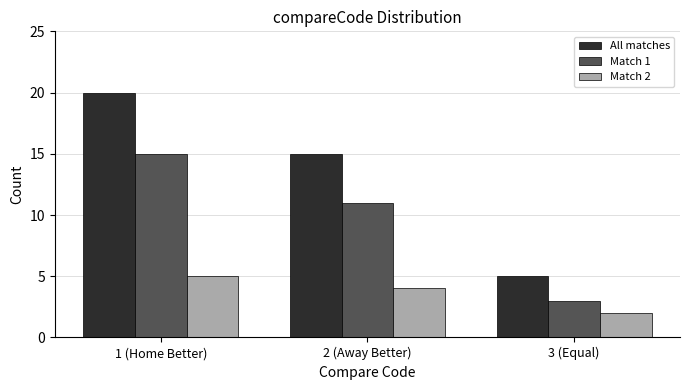

Reading left to right, list all the values displayed in this chart.

All matches: 20	15	5
Match 1: 15	11	3
Match 2: 5	4	2